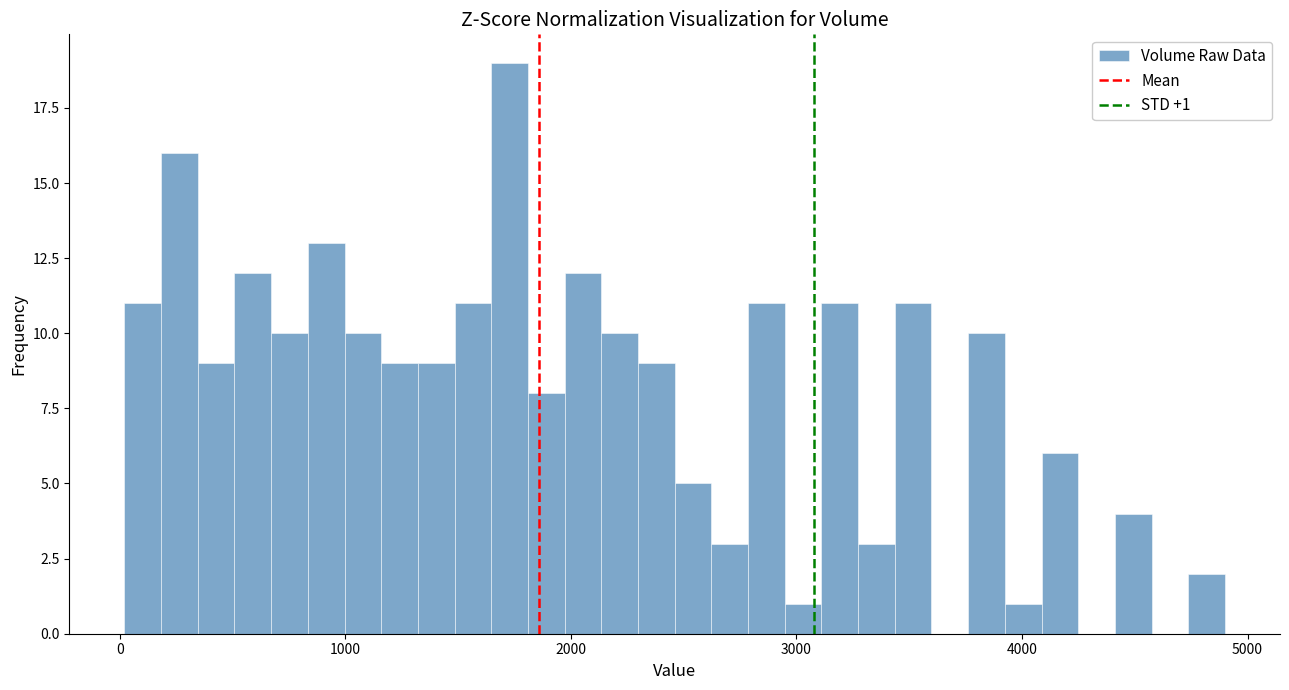

Read against the x-axis, roughly where is the centre of the tallest bar?

1700